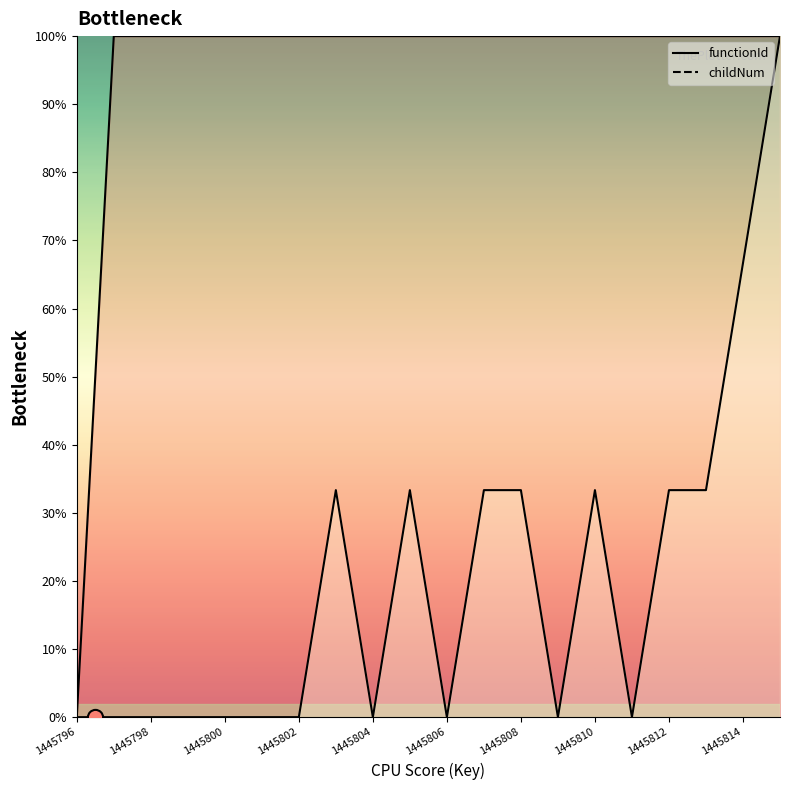

Which series contains the lowest Y value?

functionId